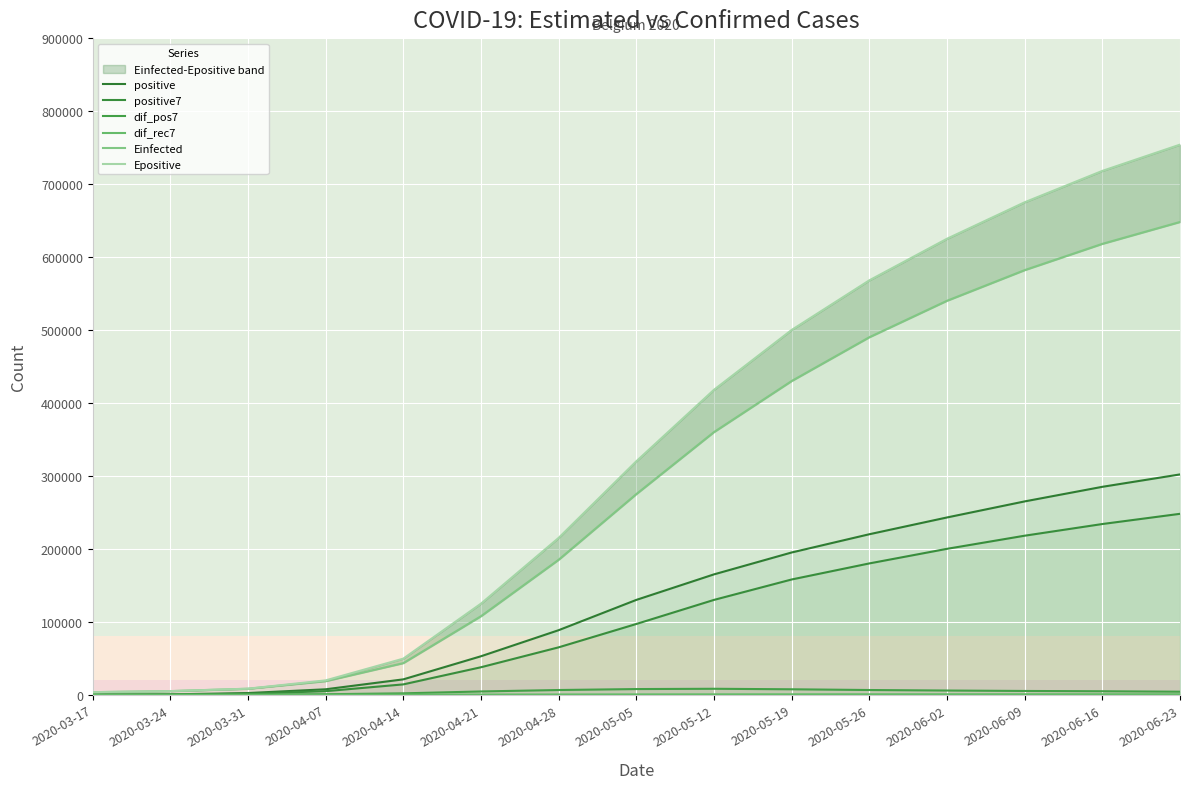

How many values in dif_pos7 are above zero?

14